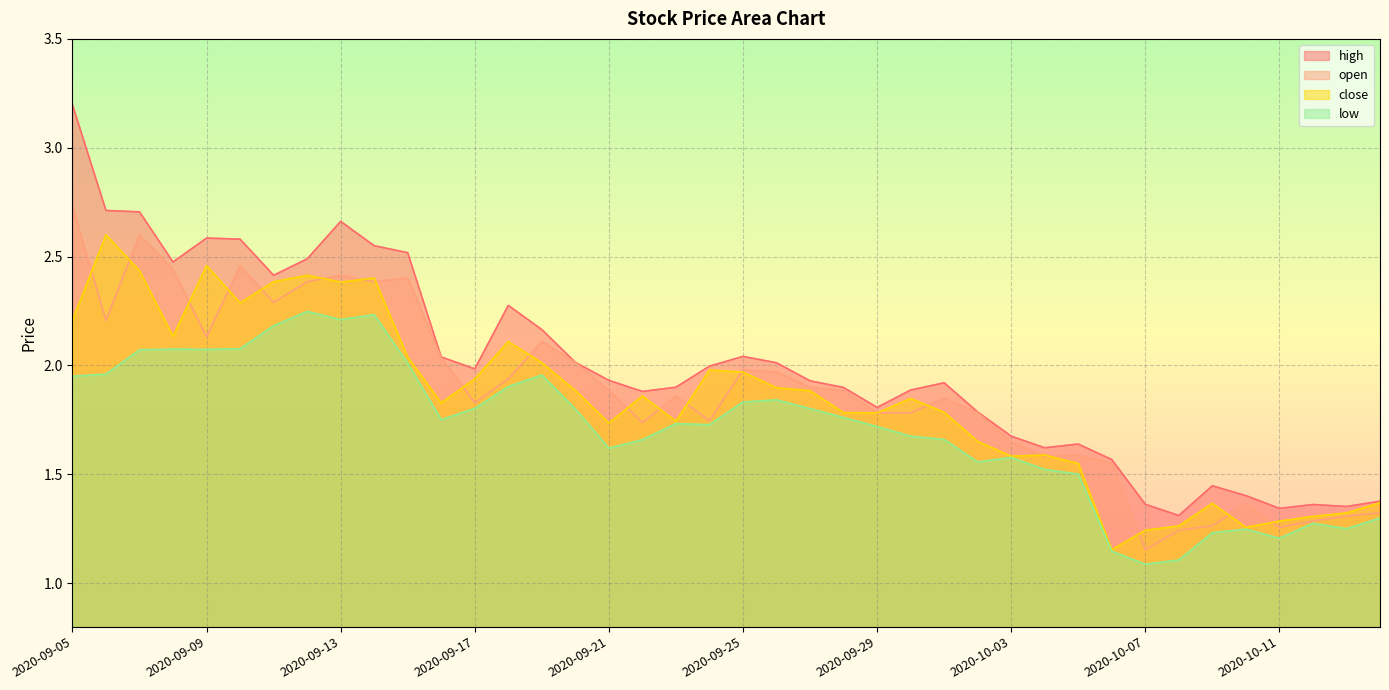

How many lines are shown in the chart?

4